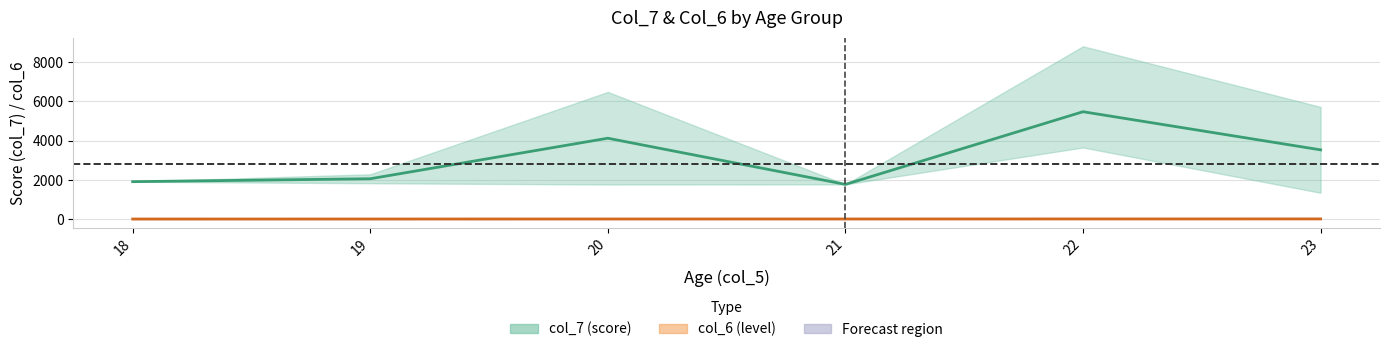

True or false: col_6 and col_7 intersect in this chart.

False